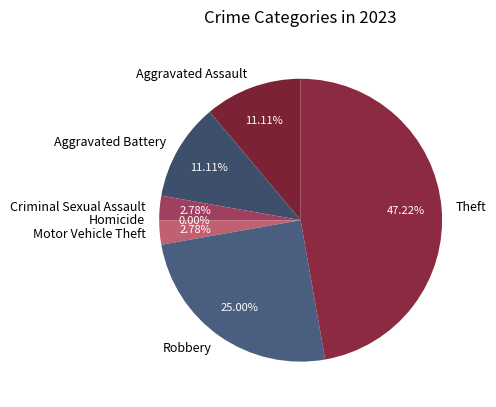

To the nearest percent, what portion does Motor Vehicle Theft represent?

3%